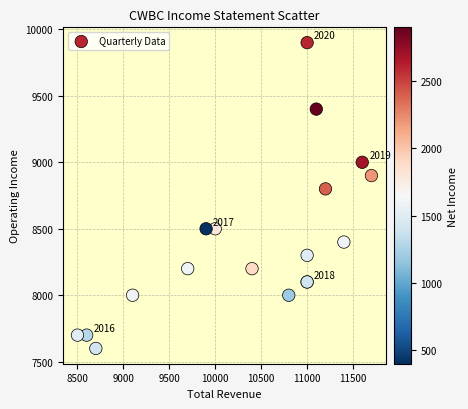

What Y value in the scatter plot is closest to 8750?

8800